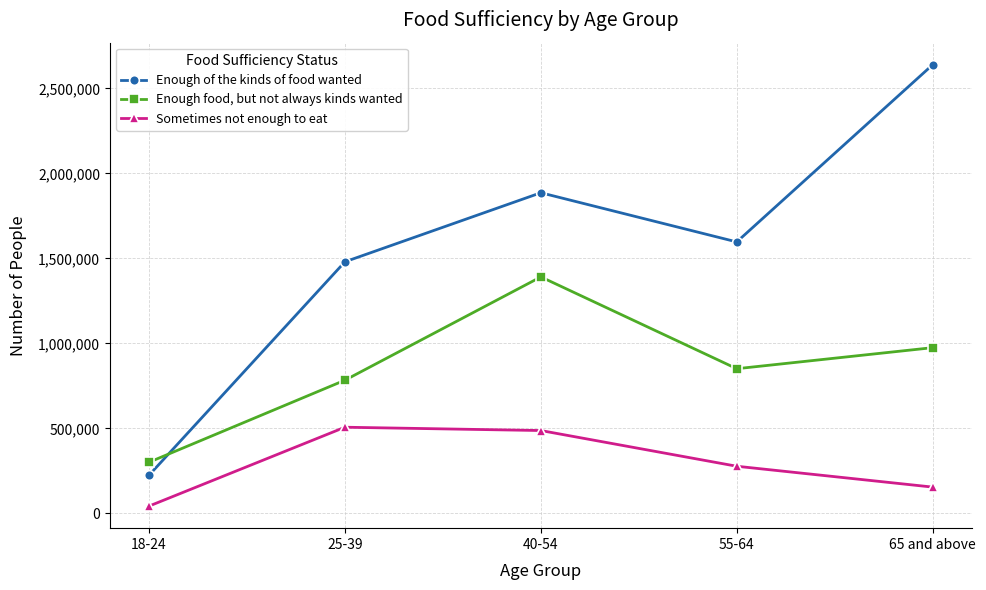

What is the label of the 5th point from the left?

65 and above